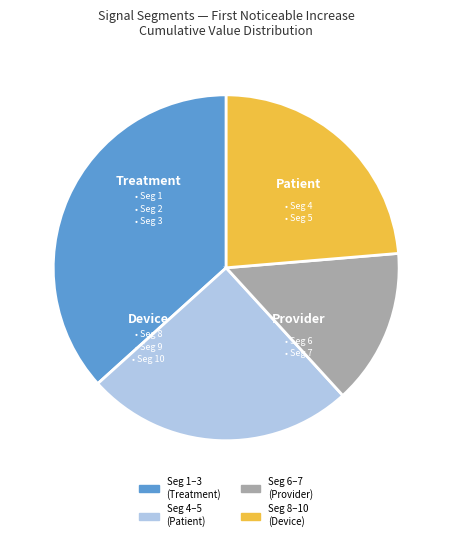

Is there a majority slice in this chart?

No